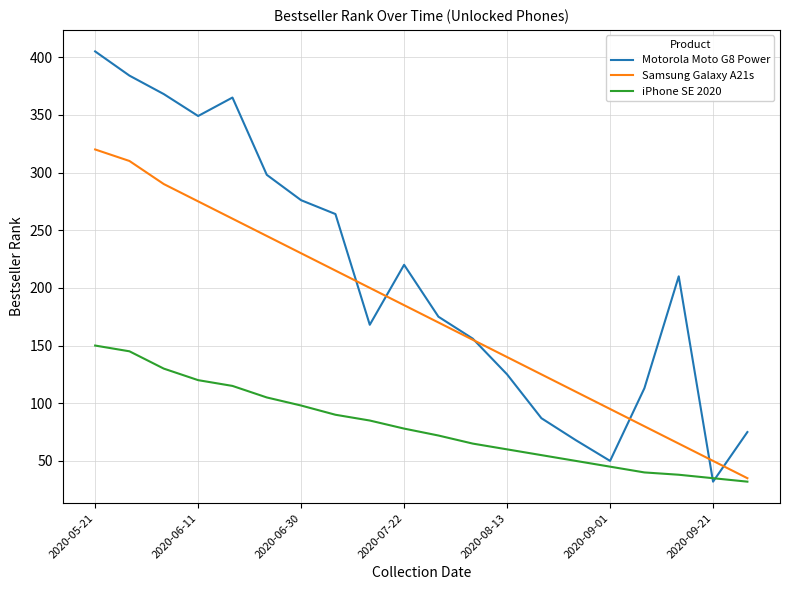

What is the lowest value of the Motorola Moto G8 Power series?

32